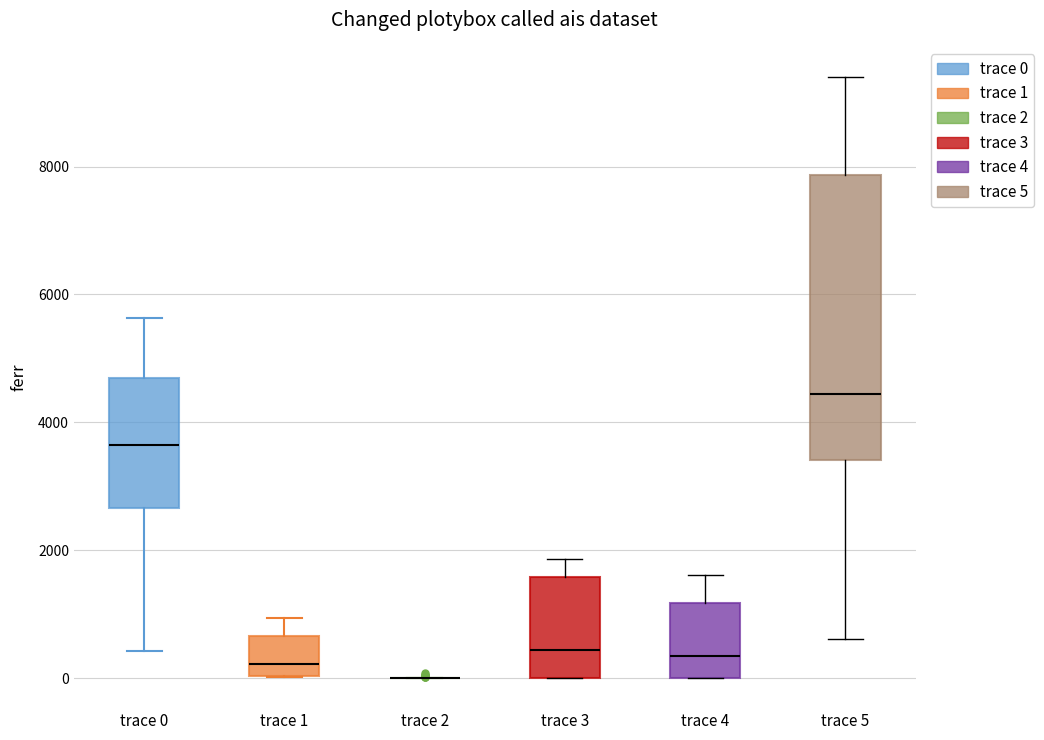

Reading left to right, read every box against the y-axis: the position of its median line, the range the box covers, and the ends of its whiskers. The values are not printed on the chart, so give them approximately, as read against the axis.

trace 0: median 3600, box 2600 to 4600, whiskers 400 to 5600
trace 1: median 200, box 0 to 600, whiskers 0 to 1000
trace 2: box collapsed to a line at 0, whiskers 0 to 0
trace 3: median 400, box 0 to 1600, whiskers 0 to 1800
trace 4: median 400, box 0 to 1200, whiskers 0 to 1600
trace 5: median 4400, box 3400 to 7800, whiskers 600 to 9400